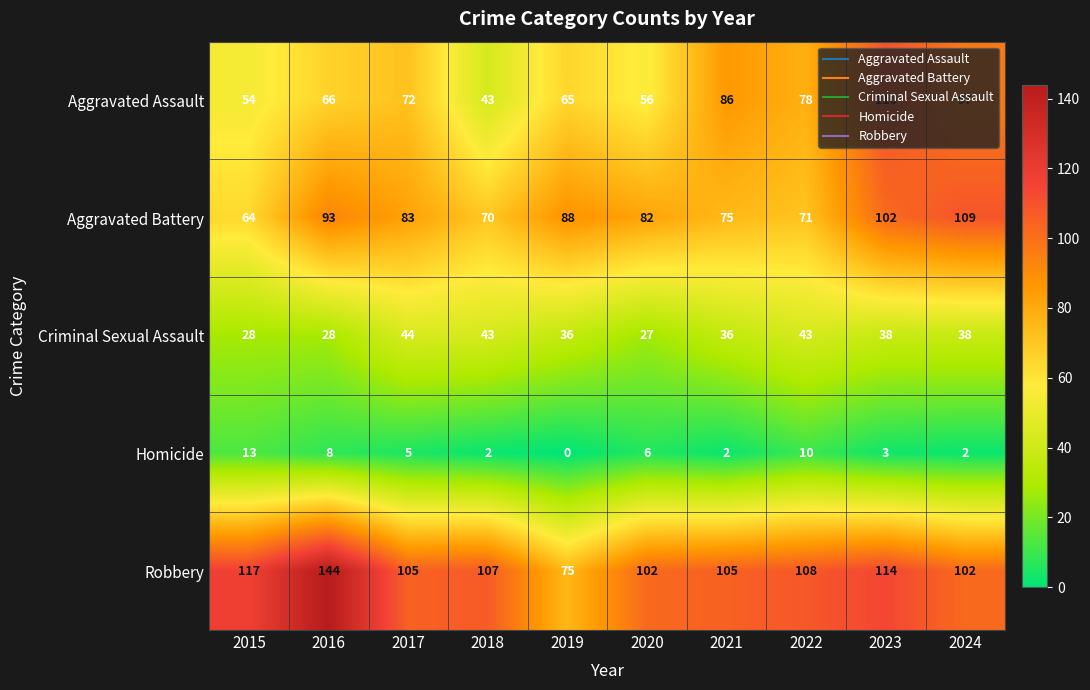

What is the total value across all series at 2016?

339